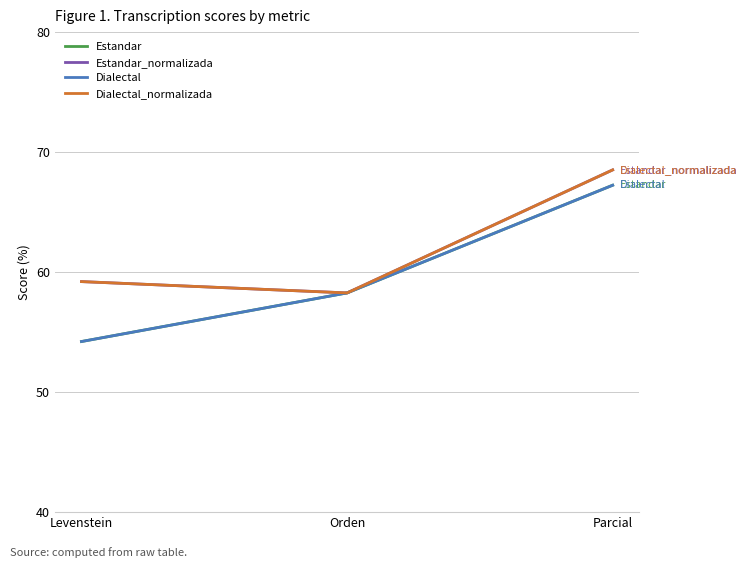

Rank the series by their maximum value, from lowest to highest.

Estandar, Dialectal, Estandar_normalizada, Dialectal_normalizada